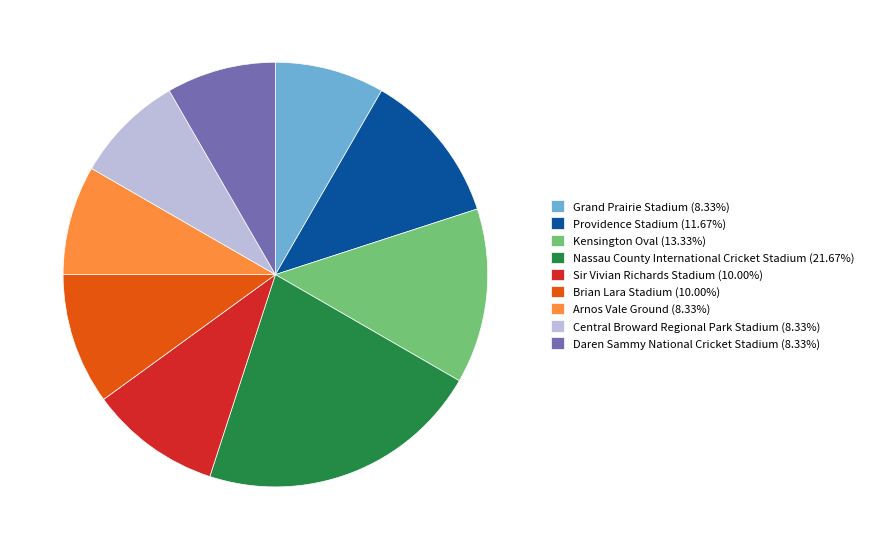

How many slices are in this pie chart?

9